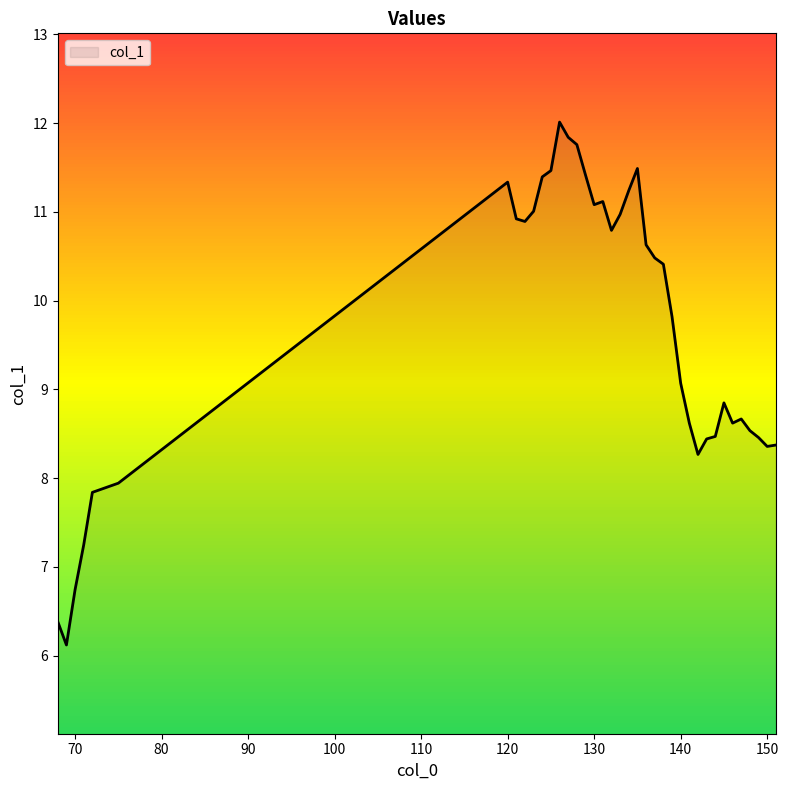

What is the smallest value displayed?

6.1